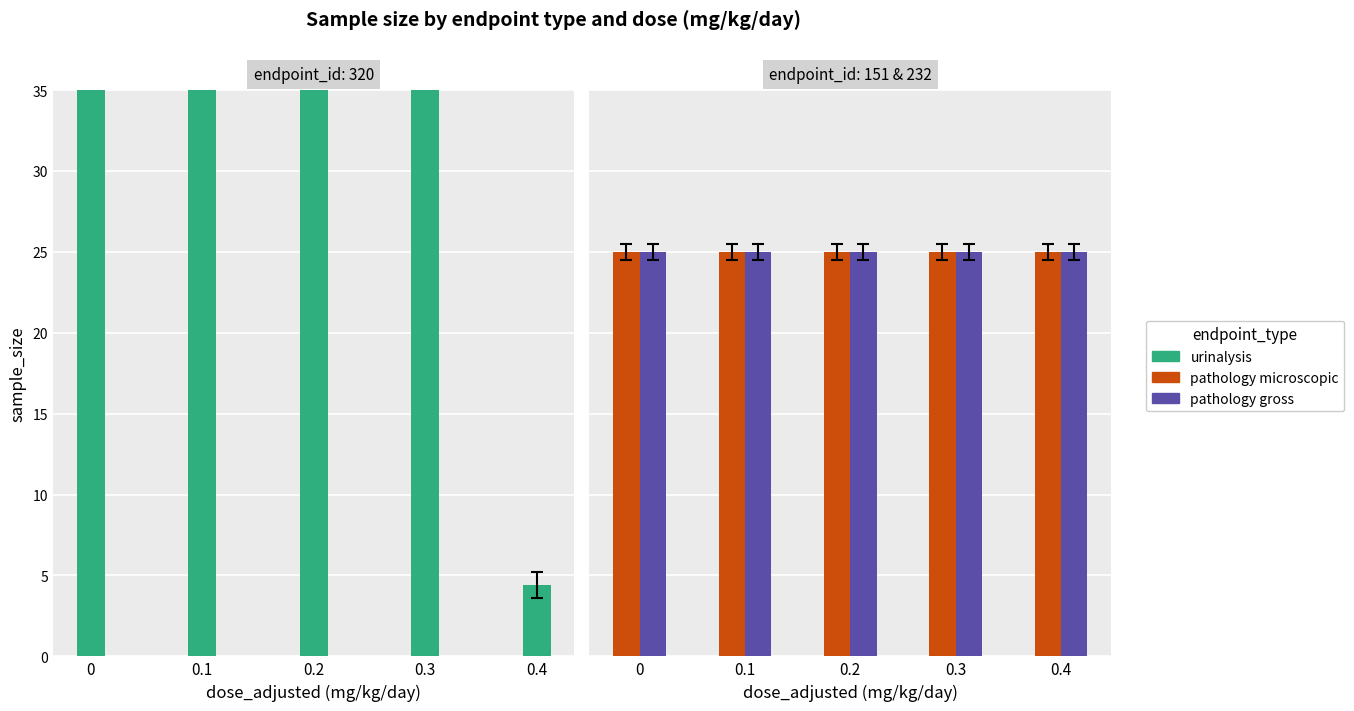

Between 0.2 and 0.4, which series saw the biggest shift?

urinalysis